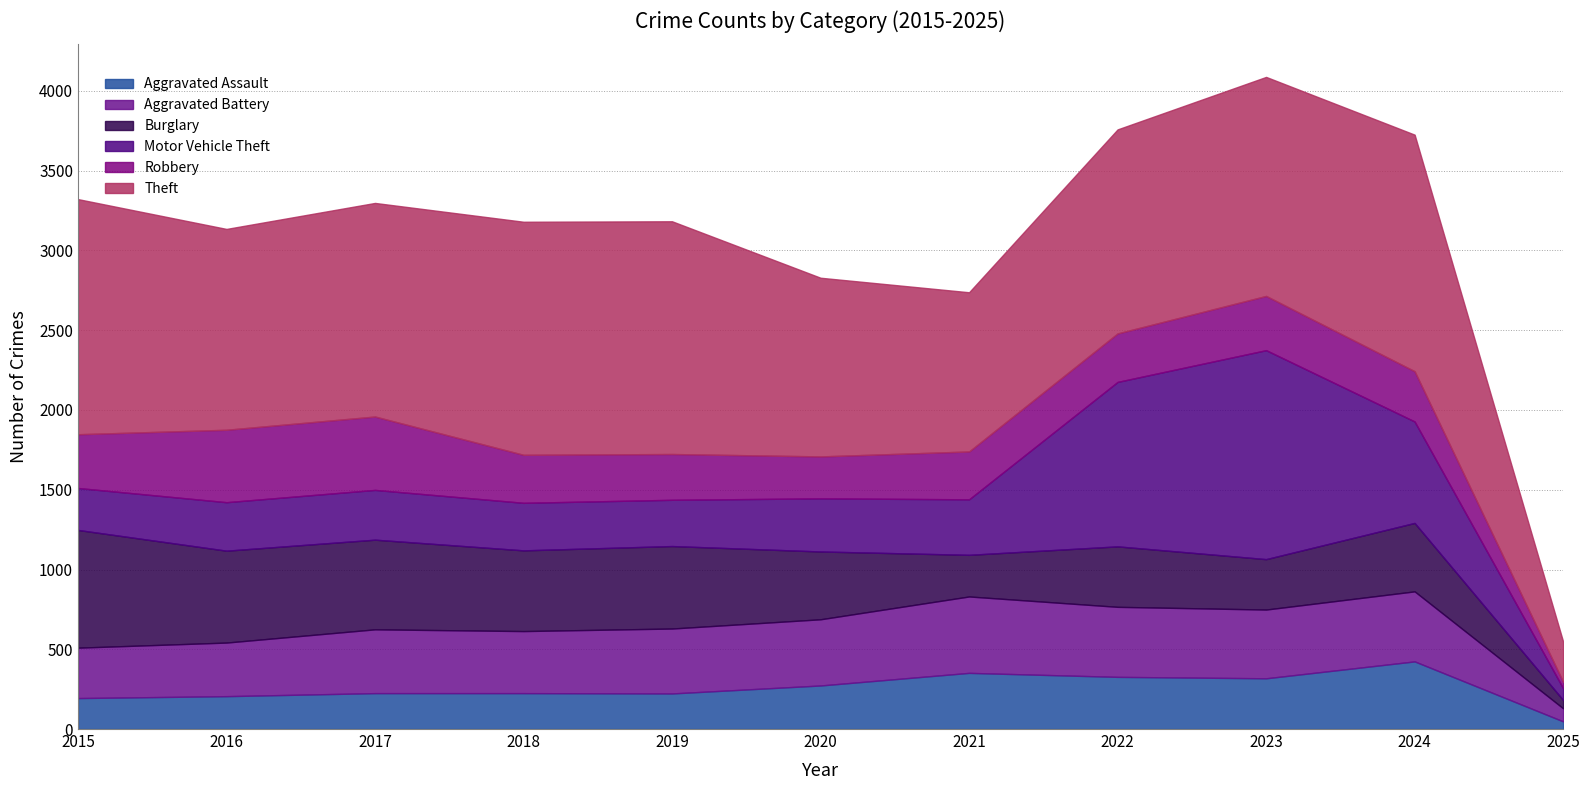

What is the maximum value for Robbery?

460